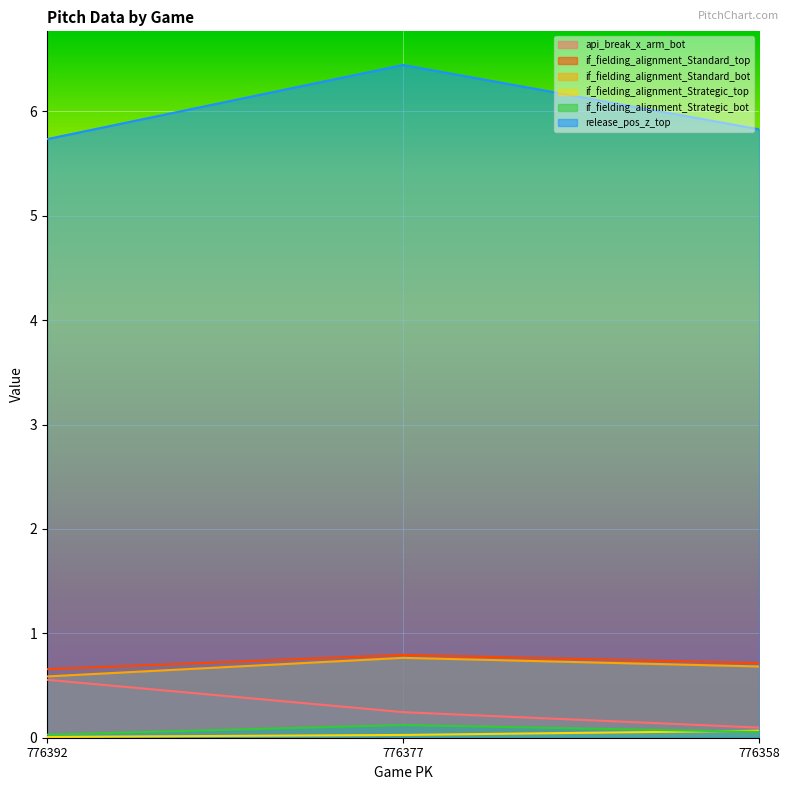

What is the difference between the second highest and minimum values in the api_break_x_arm_bot series?

0.1